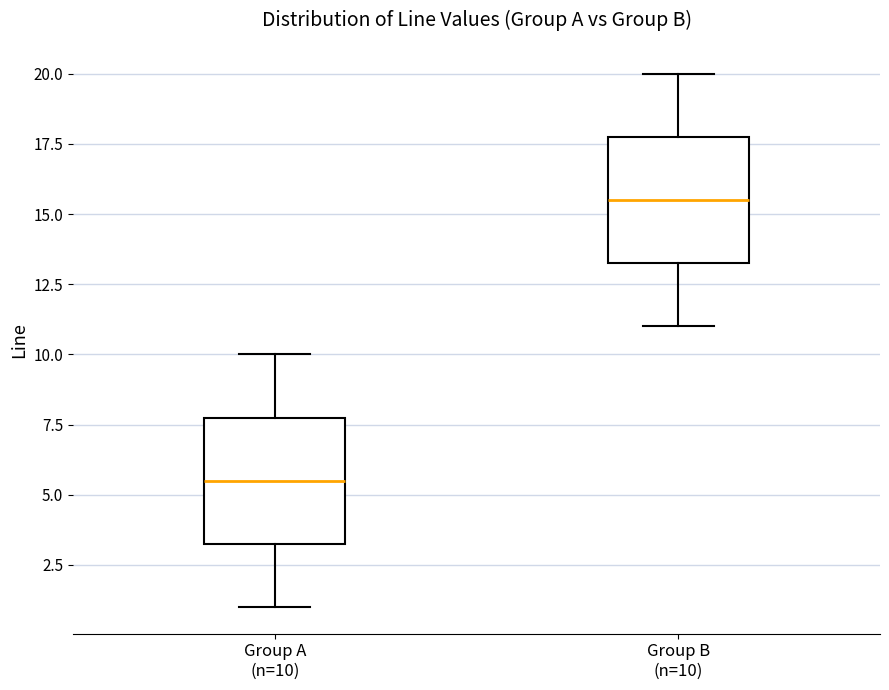

Reading left to right, transcribe this box plot: for each box, give where its median line is, the range the box spans, and where its two whiskers end, as read against the y-axis. The values are not printed on the chart, so give them approximately, as read against the axis.

Group A (n=10): median 5.5, box 3.5 to 8.0, whiskers 1.0 to 10.0
Group B (n=10): median 15.5, box 13.5 to 18.0, whiskers 11.0 to 20.0